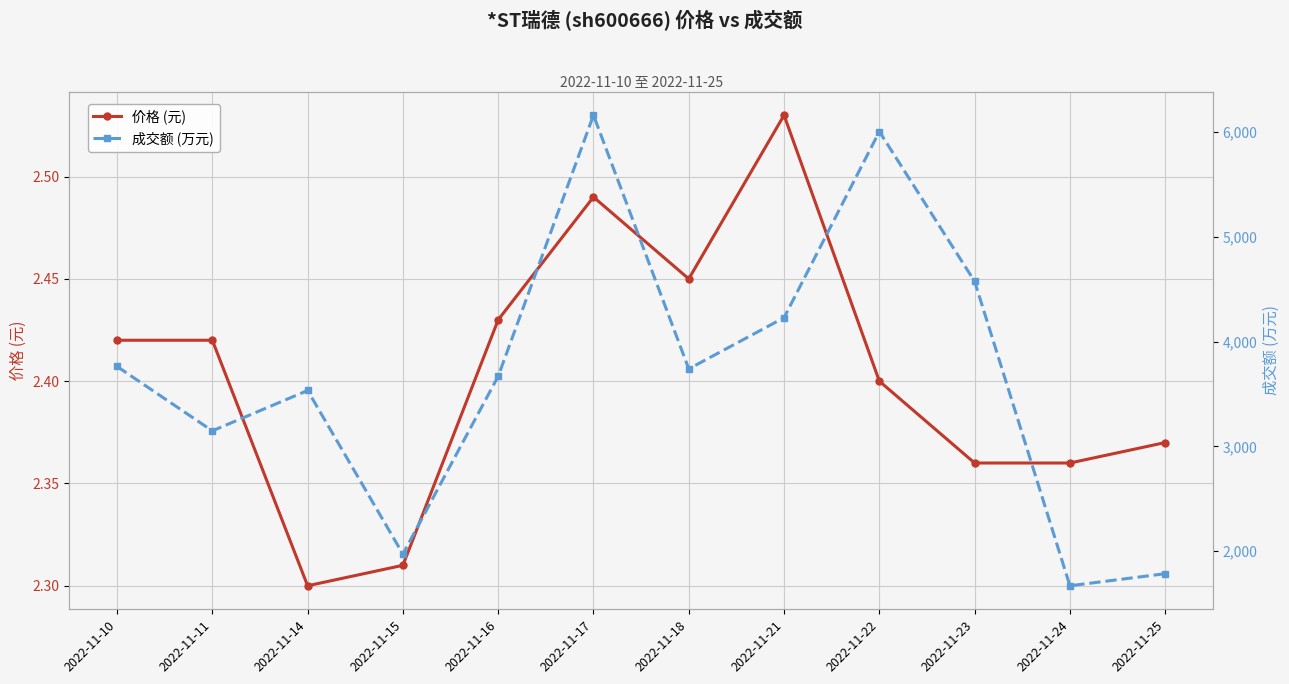

Rank the series by their average value, from highest to lowest.

成交额 (万元), 价格 (元)